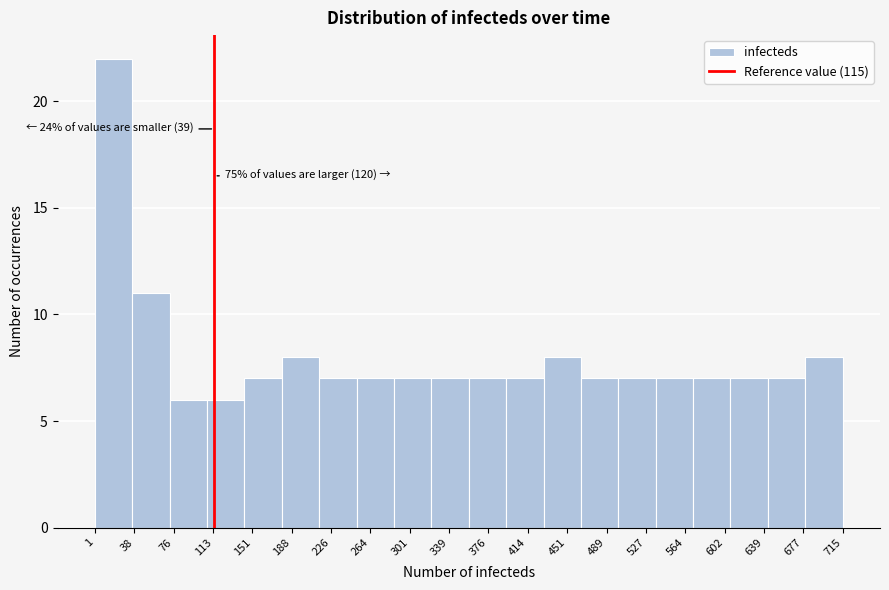

Over which range of the x-axis is the bar tallest?

0 to 35